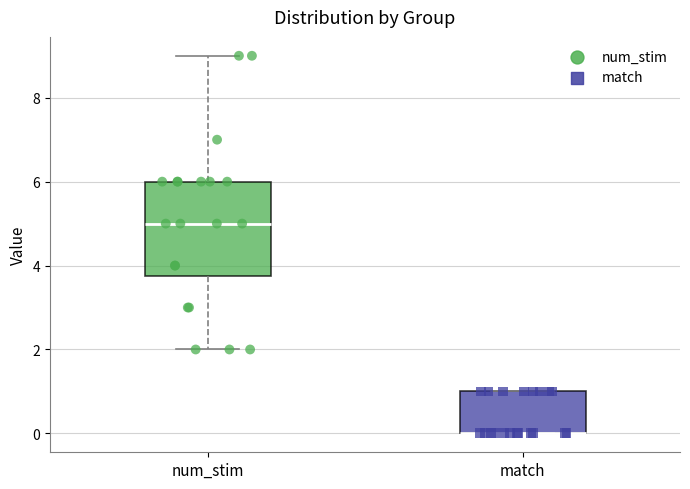

Reading left to right, read every box against the y-axis: the position of its median line, the range the box covers, and the ends of its whiskers. The values are not printed on the chart, so give them approximately, as read against the axis.

num_stim: median 5.0, box 3.8 to 6.0, whiskers 2.0 to 9.0
match: median 0.0 (drawn on the box's lower edge), box 0.0 to 1.0, whiskers 0.0 to 1.0